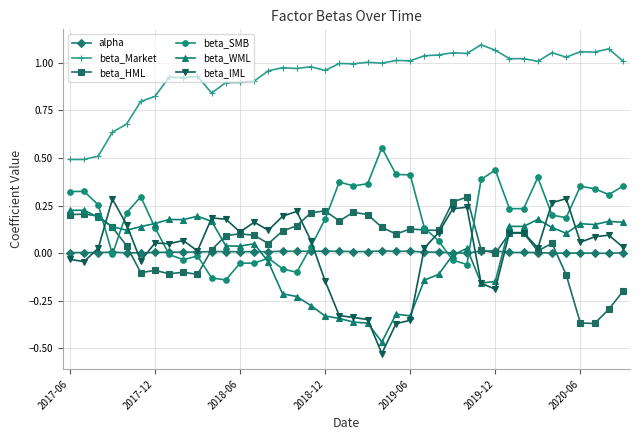

Which series has the largest total across all categories?

beta_Market